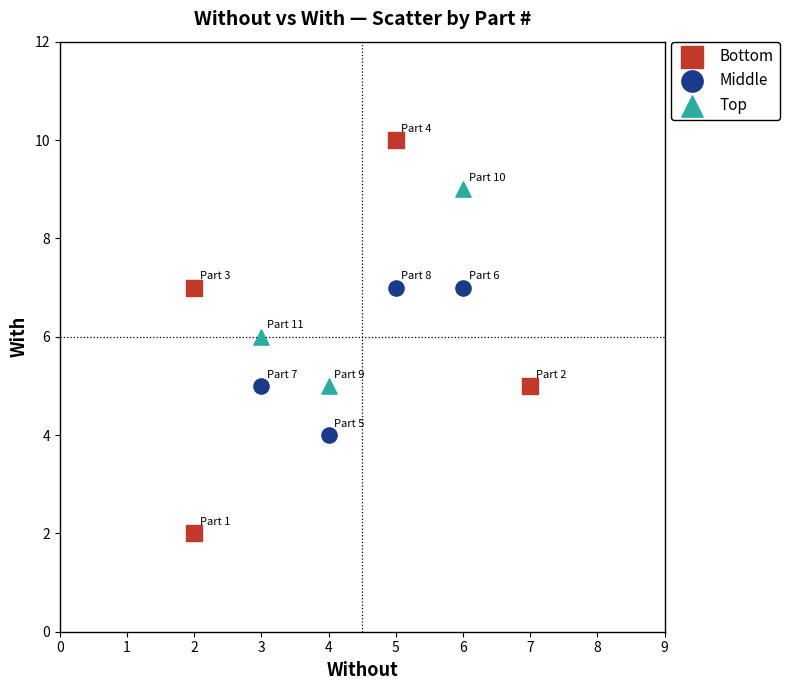

Which series reaches the maximum Y coordinate?

Bottom